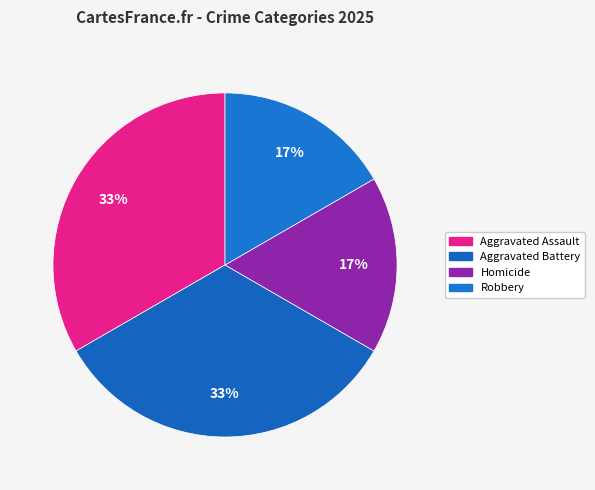

How many slices are in this pie chart?

4